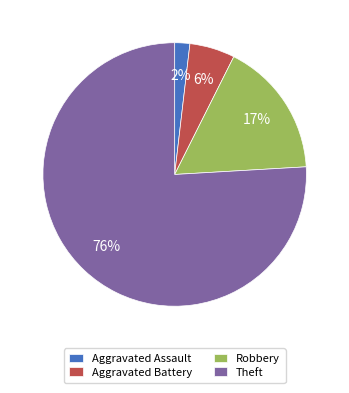

How many slices are in this pie chart?

4